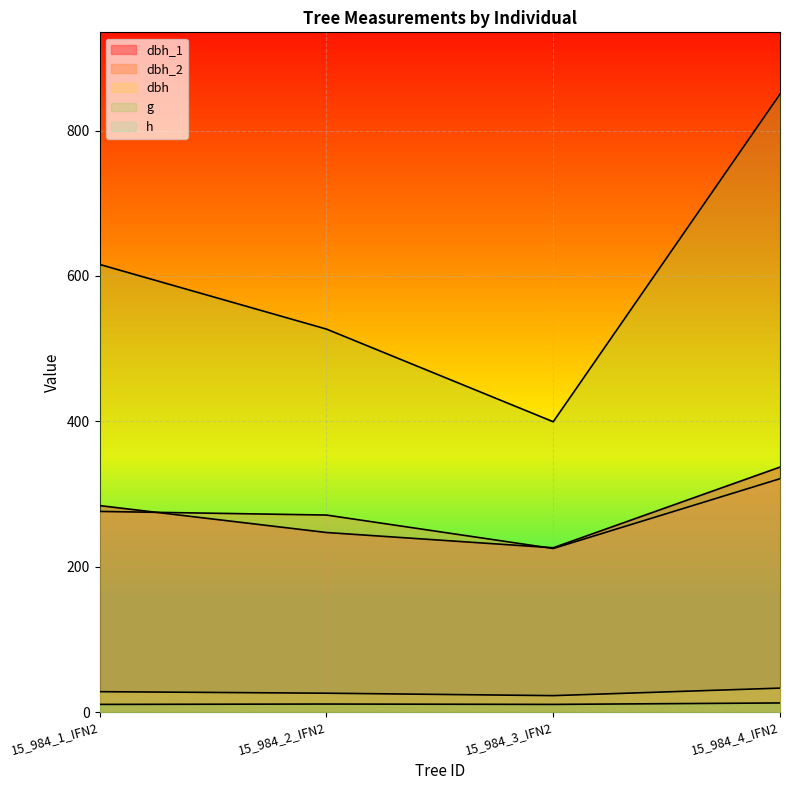

True or false: dbh_2 has a value of 225.0 at 15_984_3_IFN2.

True